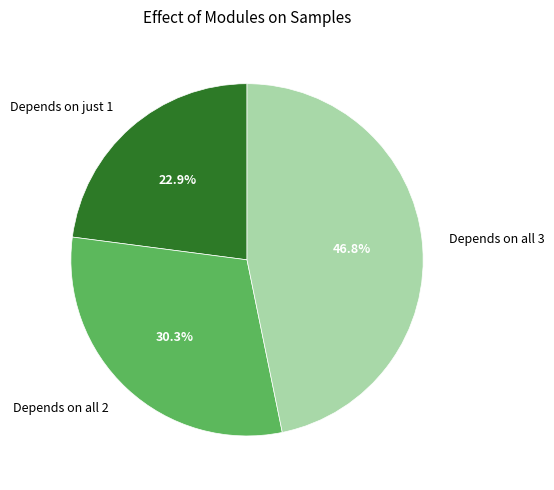

What is the total percentage of Depends on all 2 and Depends on all 3?

77.1%